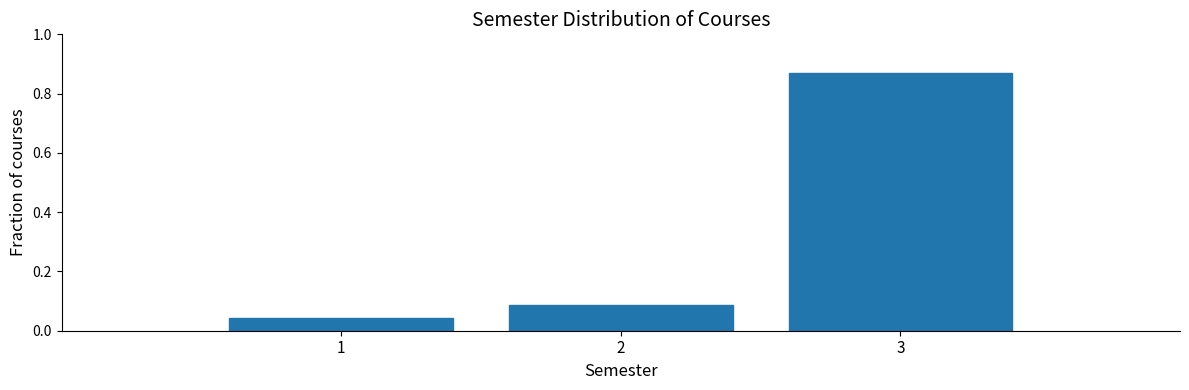

Over which range of the x-axis is the bar tallest?

2.5 to 3.5